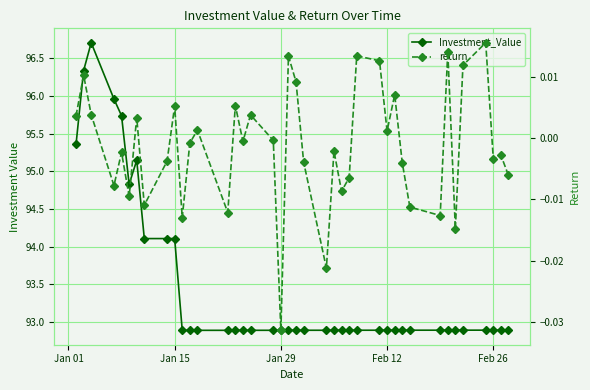

What is the value of the Investment_Value point at the 8th from the left?

94.1